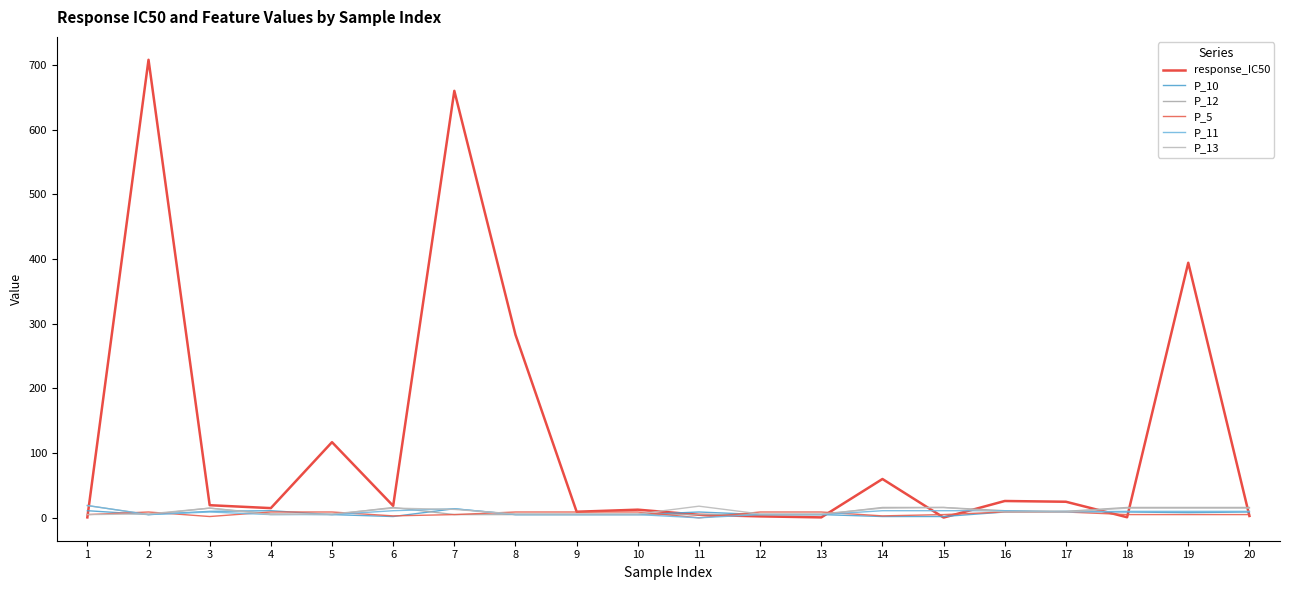

Is it true that P_11 equals 10.0 at 18?

True